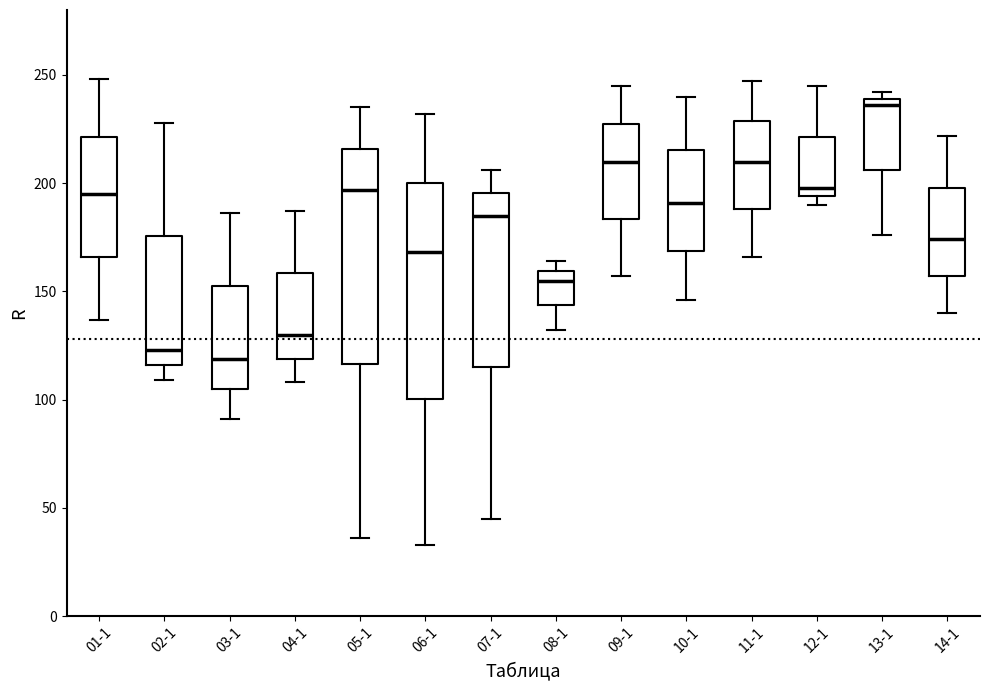

Reading left to right, read every box against the y-axis: the position of its median line, the range the box covers, and the ends of its whiskers. The values are not printed on the chart, so give them approximately, as read against the axis.

01-1: median 195, box 165 to 220, whiskers 135 to 250
02-1: median 125, box 115 to 175, whiskers 110 to 230
03-1: median 120, box 105 to 155, whiskers 90 to 185
04-1: median 130, box 120 to 160, whiskers 110 to 185
05-1: median 195, box 115 to 215, whiskers 35 to 235
06-1: median 170, box 100 to 200, whiskers 35 to 230
07-1: median 185, box 115 to 195, whiskers 45 to 205
08-1: median 155, box 145 to 160, whiskers 130 to 165
09-1: median 210, box 185 to 230, whiskers 155 to 245
10-1: median 190, box 170 to 215, whiskers 145 to 240
11-1: median 210, box 190 to 230, whiskers 165 to 245
12-1: median 200, box 195 to 220, whiskers 190 to 245
13-1: median 235, box 205 to 240, whiskers 175 to 240 (just above the box's upper edge)
14-1: median 175, box 155 to 200, whiskers 140 to 220